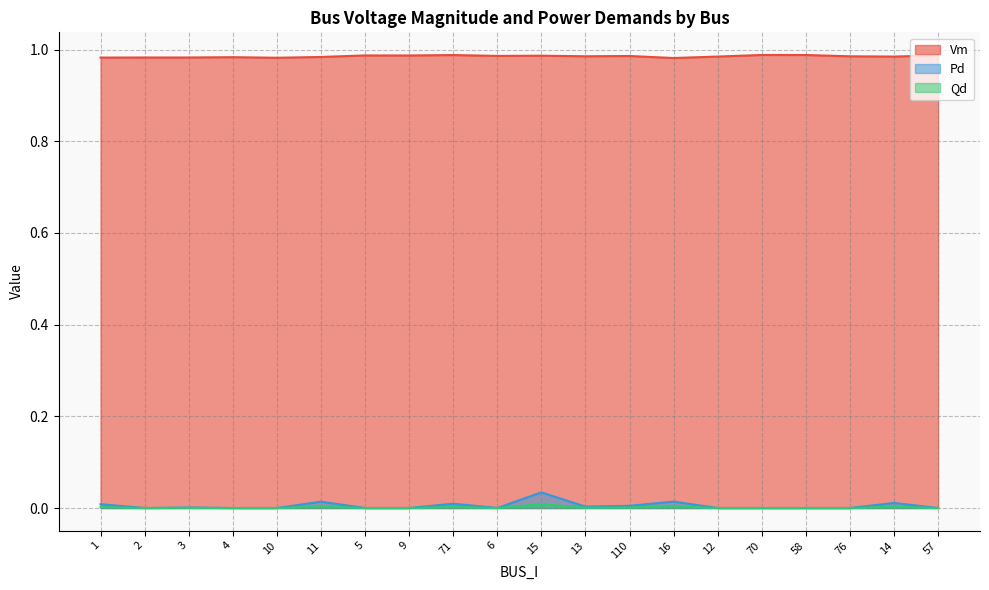

Reading left to right, transcribe all the data shown in this chart.

Vm: 1.0	1.0	1.0	1.0	1.0	1.0	1.0	1.0	1.0	1.0	1.0	1.0	1.0	1.0	1.0	1.0	1.0	1.0	1.0	1.0
Pd: 0.0	0.0	0.0	0.0	0.0	0.0	0.0	0.0	0.0	0.0	0.0	0.0	0.0	0.0	0.0	0.0	0.0	0.0	0.0	0.0
Qd: 0.0	0.0	0.0	0.0	0.0	0.0	0.0	0.0	0.0	0.0	0.0	0.0	0.0	0.0	0.0	0.0	0.0	0.0	0.0	0.0